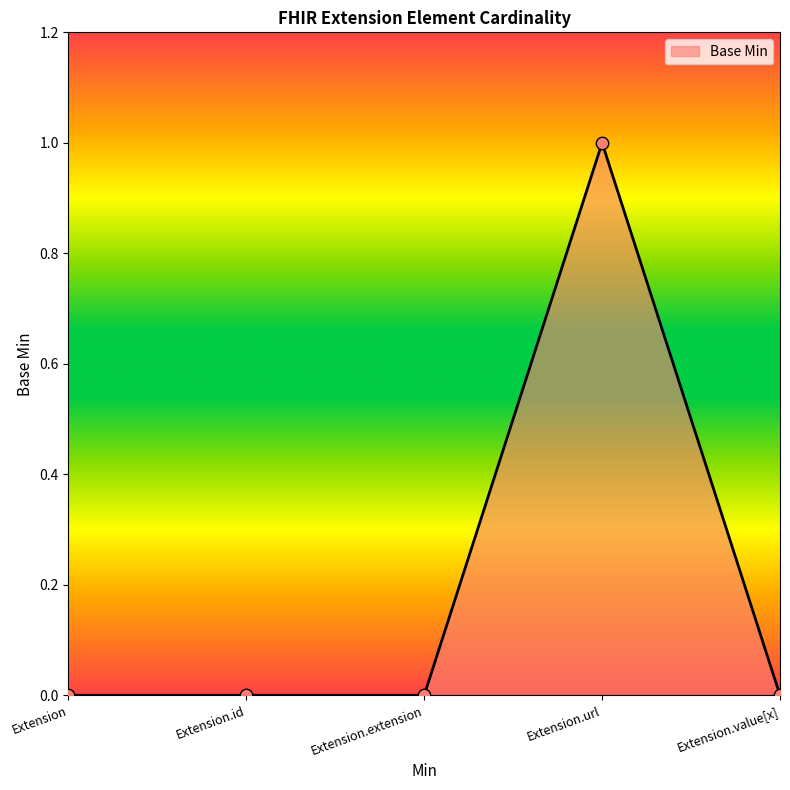

What is the change in value from Extension.extension to Extension.url?

+1